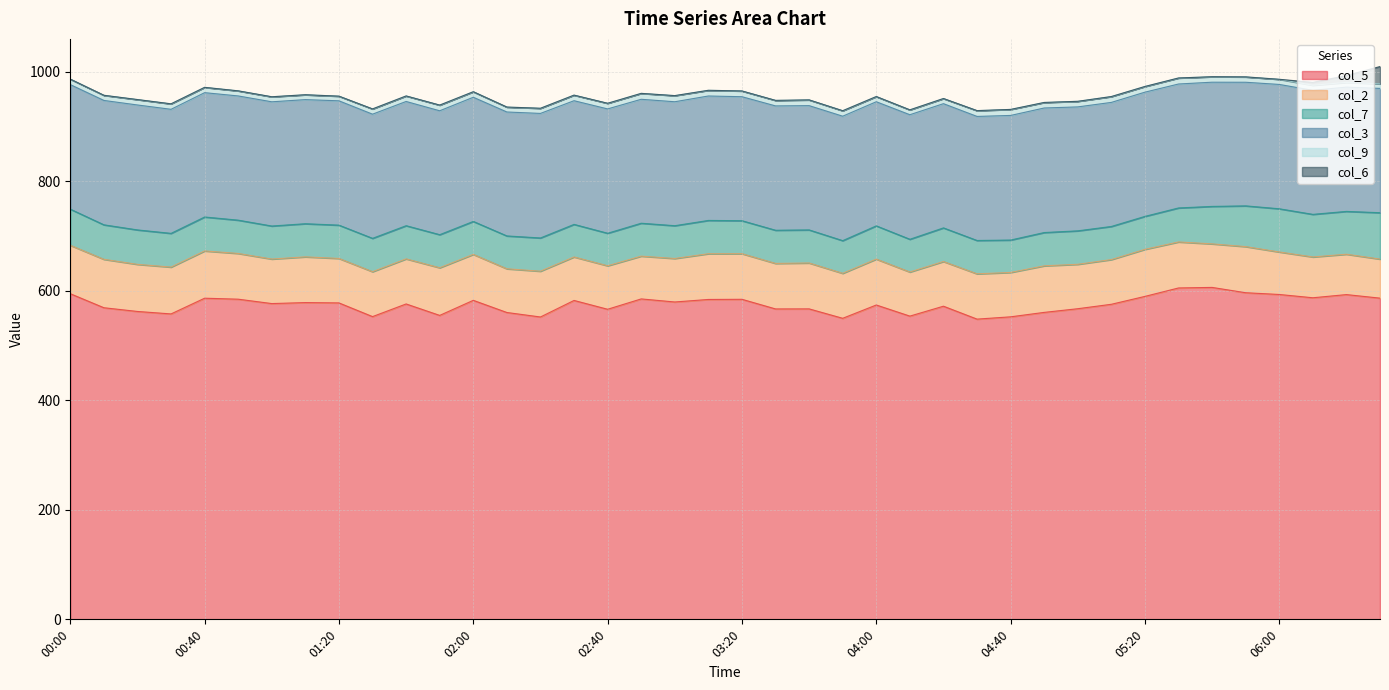

What is the total value across all series at 05:00?

945.9